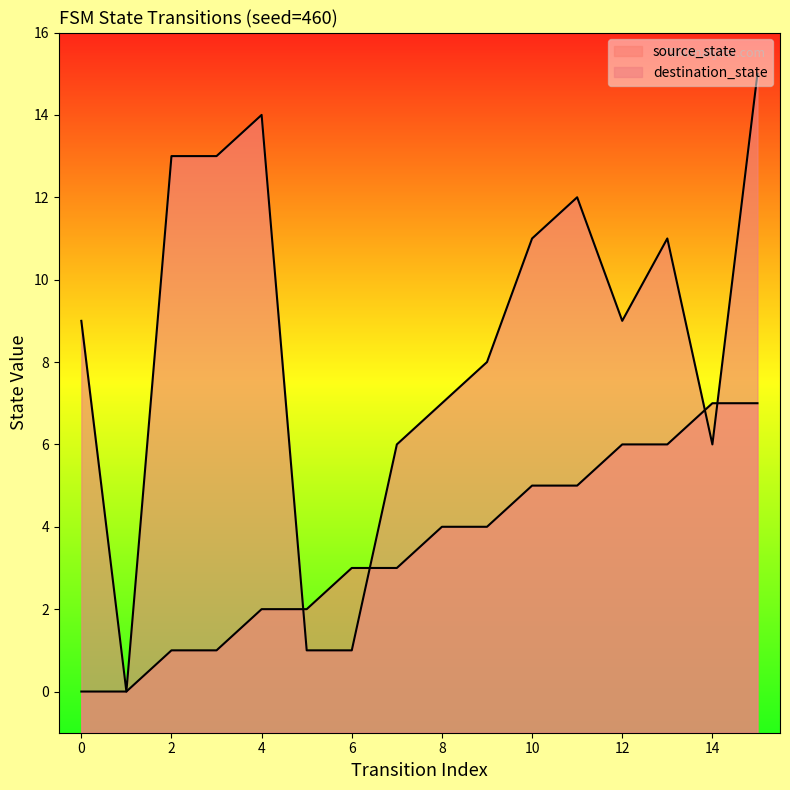

True or false: destination_state has a value of 12 at 11.

True